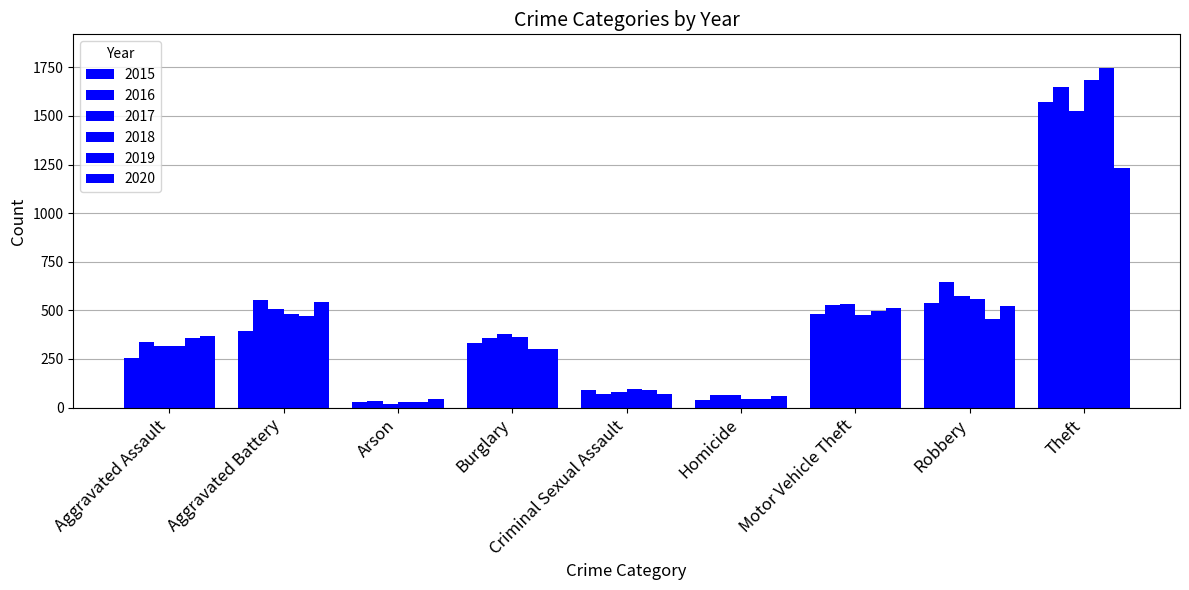

Which series has the widest spread of values?

2019